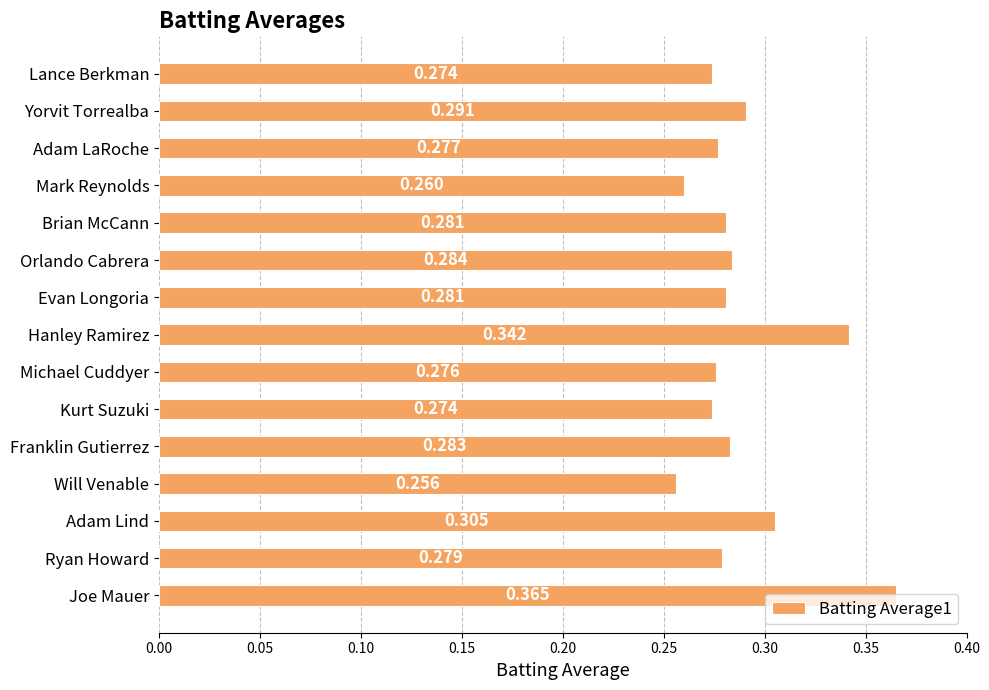

What is the label of the 1st bar from the top?

Lance Berkman